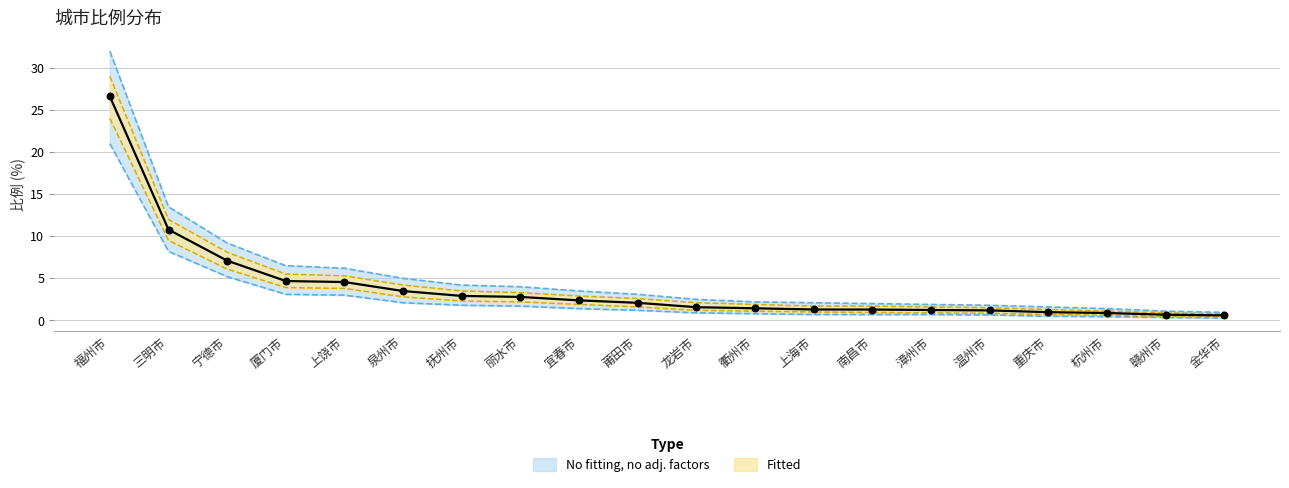

What is the change in value from 宁德市 to 重庆市?

-6.1